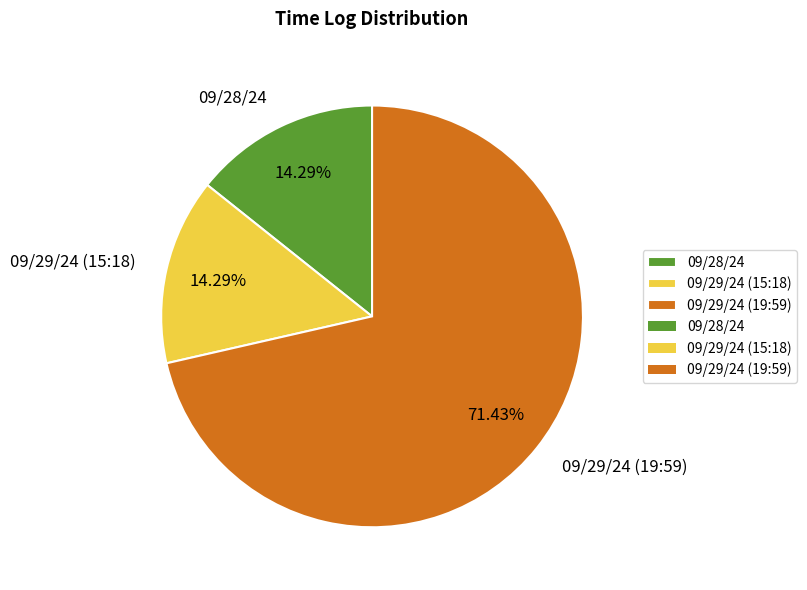

How many segments does this pie chart have?

3